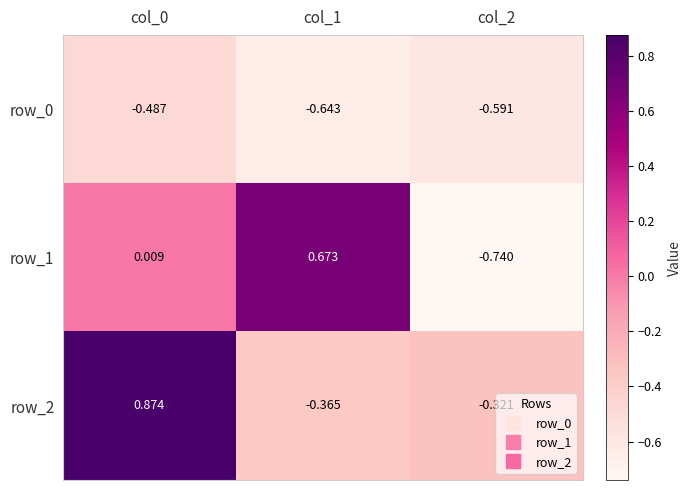

What is the sum of all row_1 values?

-0.1